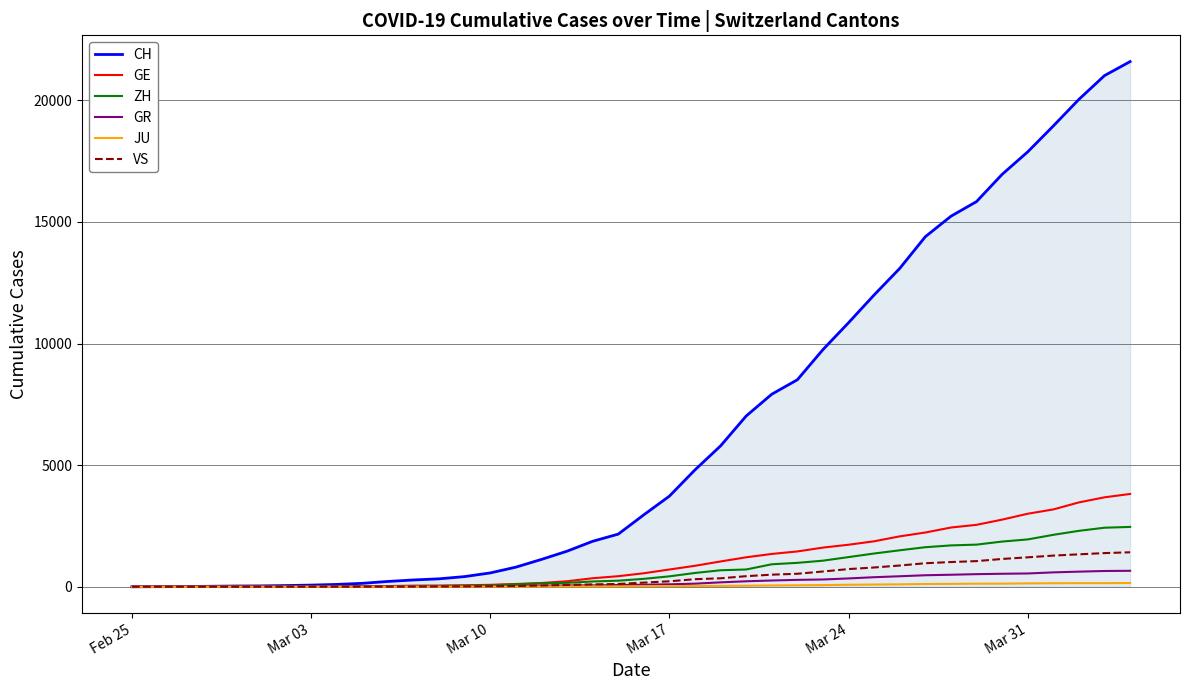

What is the maximum value for GE?

3816